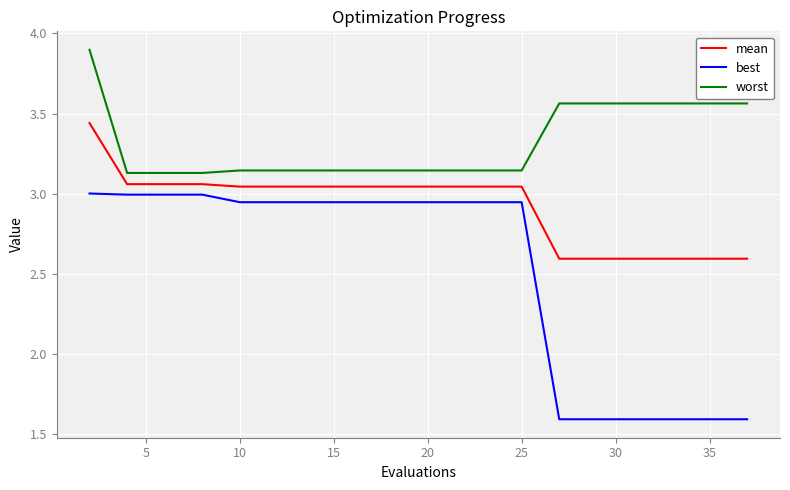

True or false: mean and worst intersect in this chart.

False